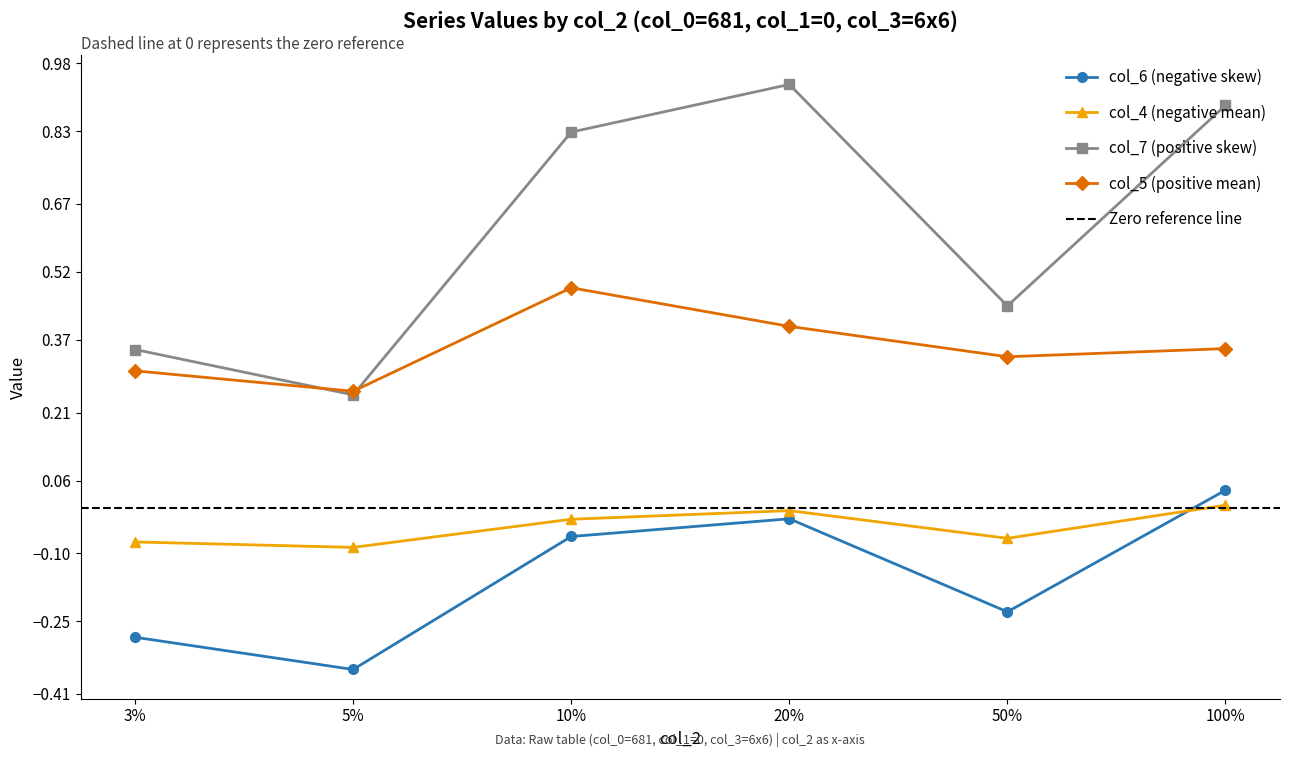

How many interior local valleys does the col_5 series have?

2